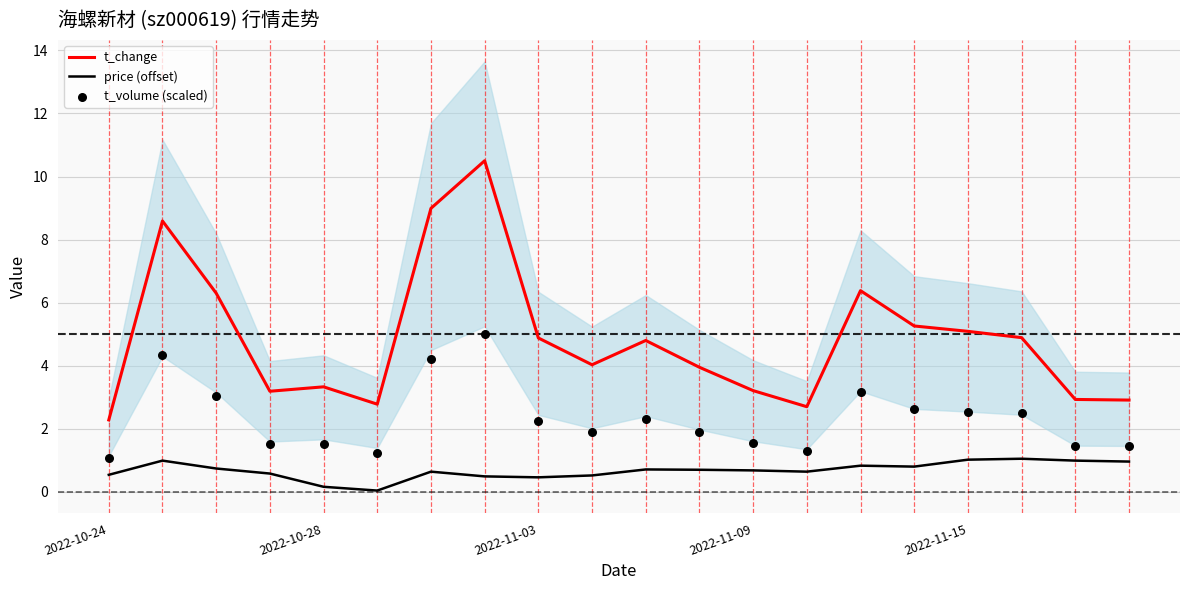

Which series contains the highest Y value?

t_change